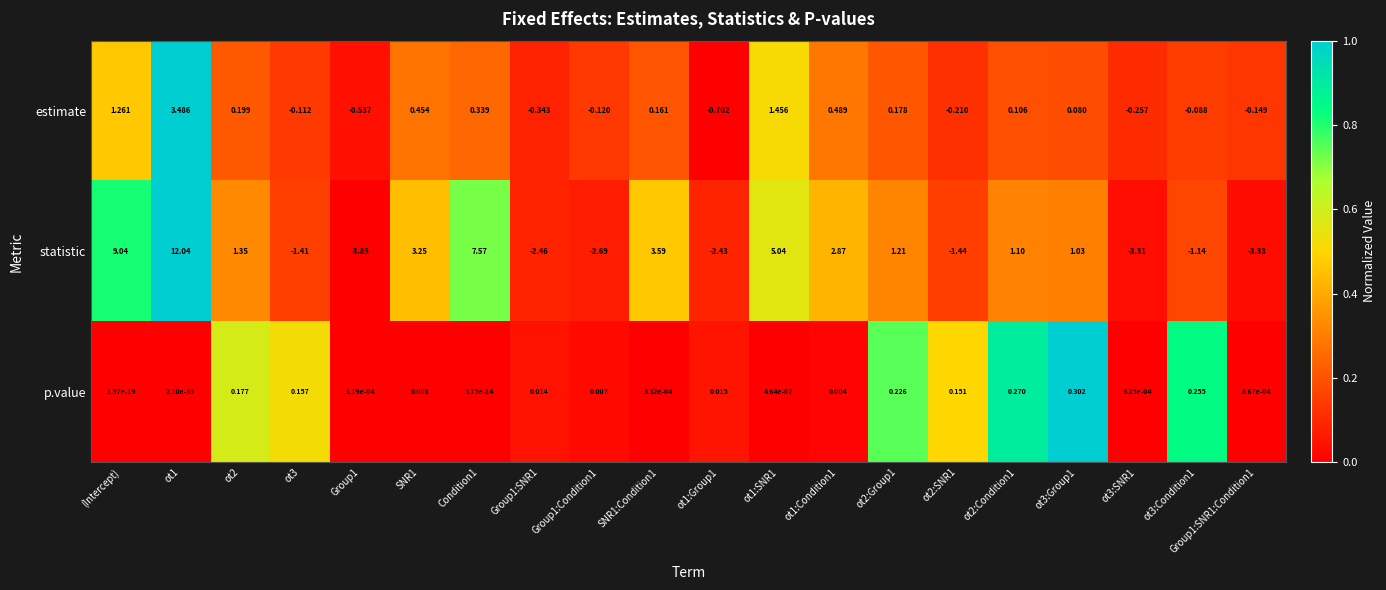

Which series has the widest spread of values?

statistic